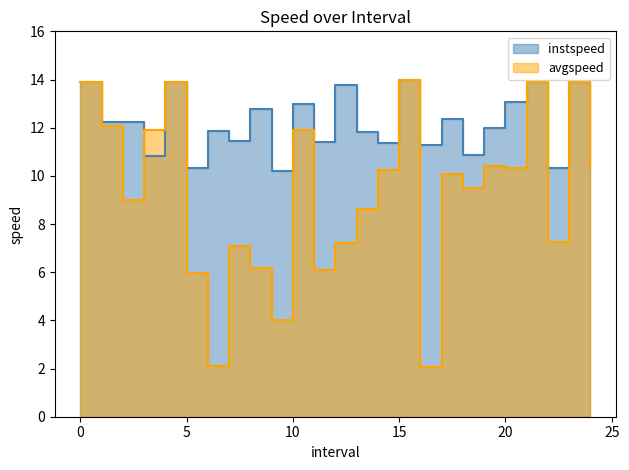

Reading left to right, what are all the values shown in this chart?

instspeed: 13.9	12.2	12.3	10.8	13.9	10.3	11.8	11.4	12.8	10.2	13.0	11.4	13.8	11.8	11.3	14.0	11.3	12.4	10.9	12.0	13.1	13.9	10.3	13.9	10.9
avgspeed: 13.9	12.1	9.0	11.9	13.9	6.0	2.1	7.1	6.2	4.0	11.9	6.1	7.2	8.6	10.3	14.0	2.1	10.1	9.5	10.4	10.3	13.9	7.2	13.9	10.3